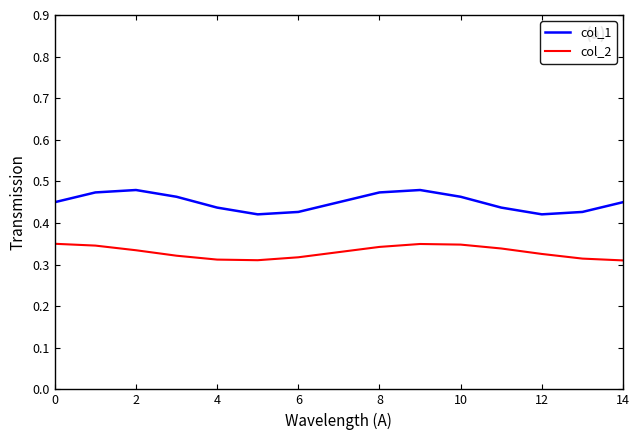

Is this an area chart (filled region under the line)?

No